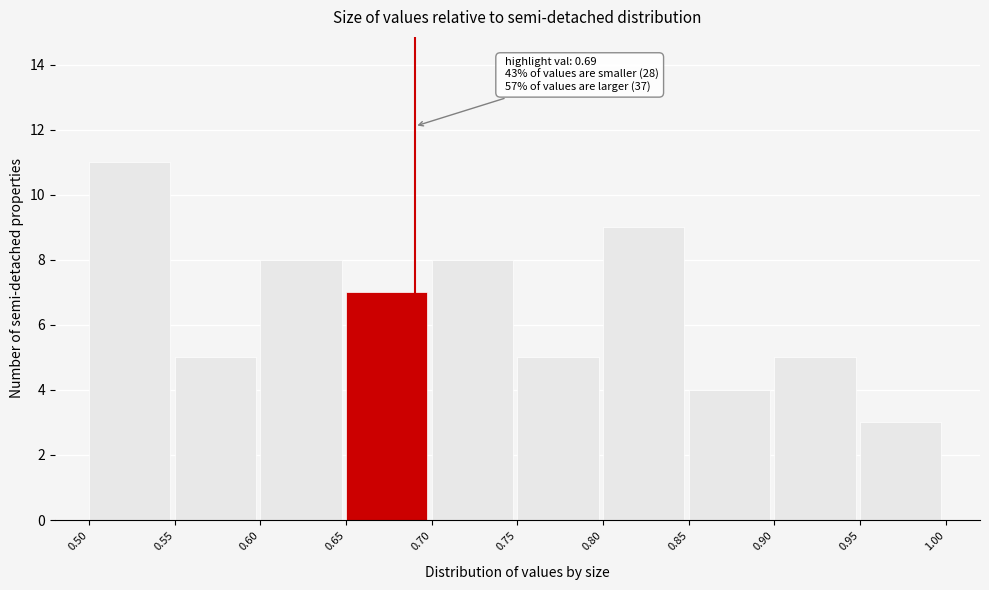

Over which range of the x-axis is the bar tallest?

0.50 to 0.55